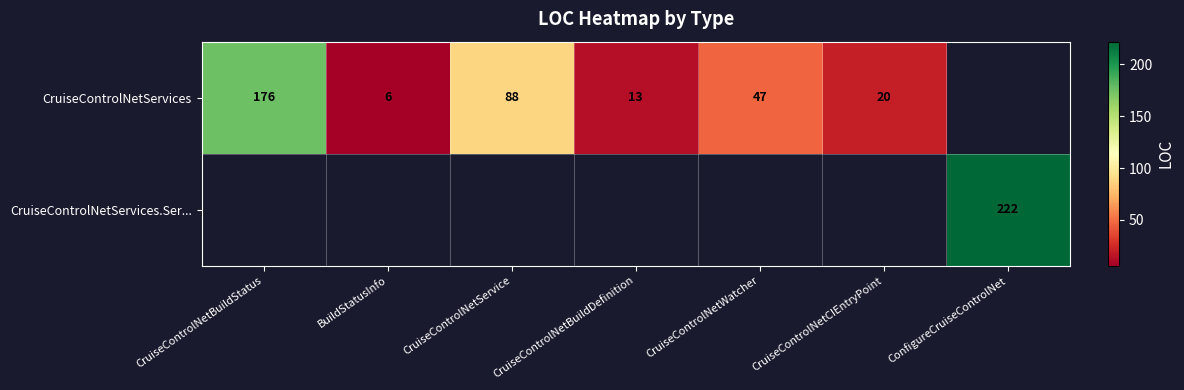

What is the difference between the CruiseControlNetServices values at CruiseControlNetService and CruiseControlNetBuildStatus?

88